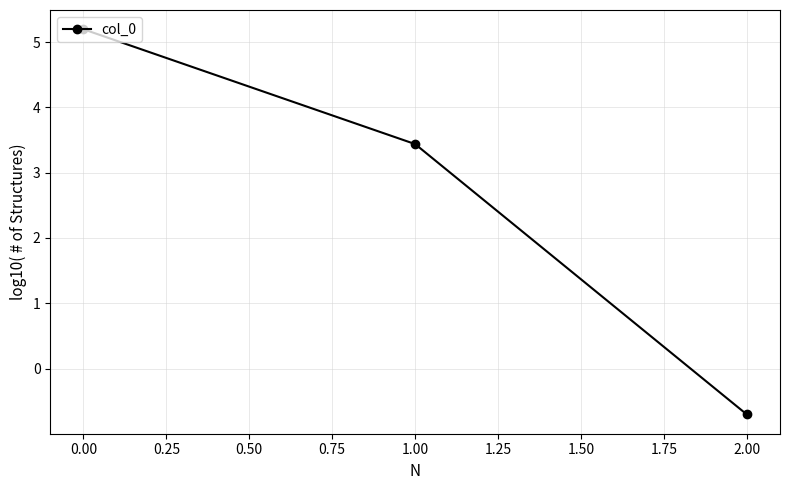

What is the change in value from 1.00 to 2.00?

-4.1